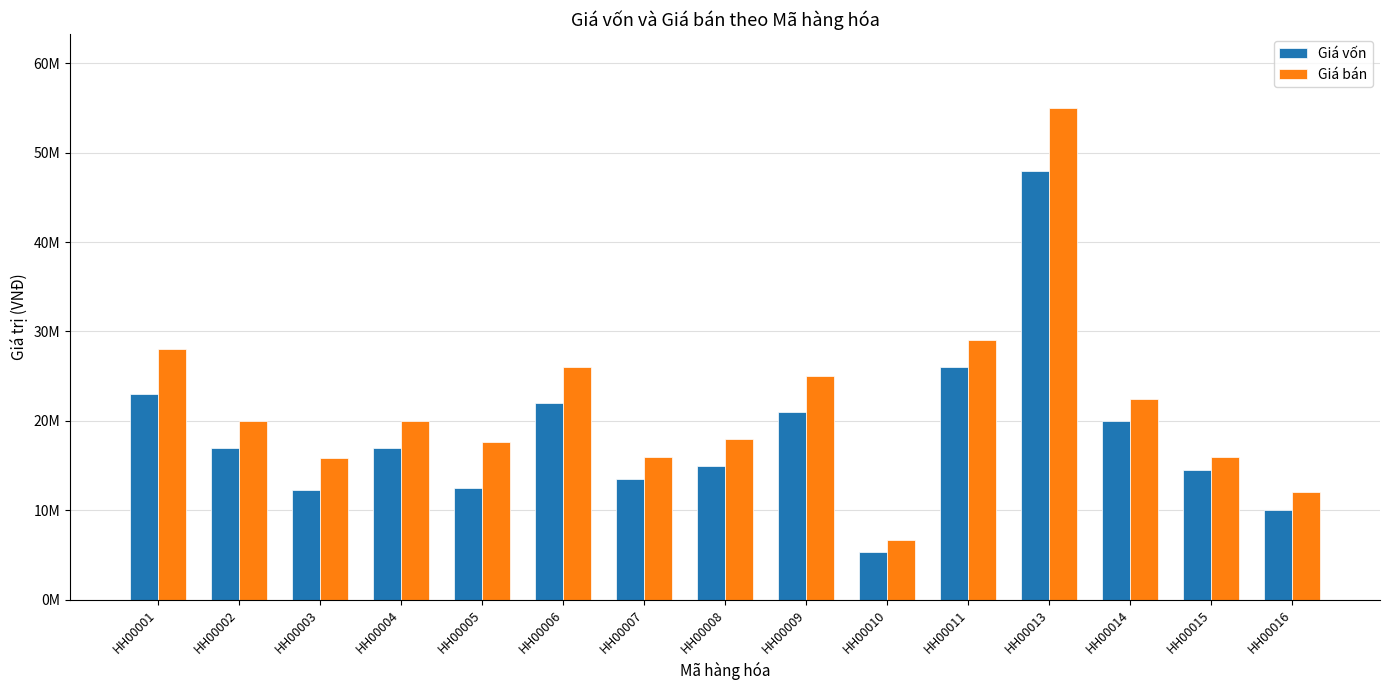

What are all the series names shown in the legend?

Giá vốn, Giá bán